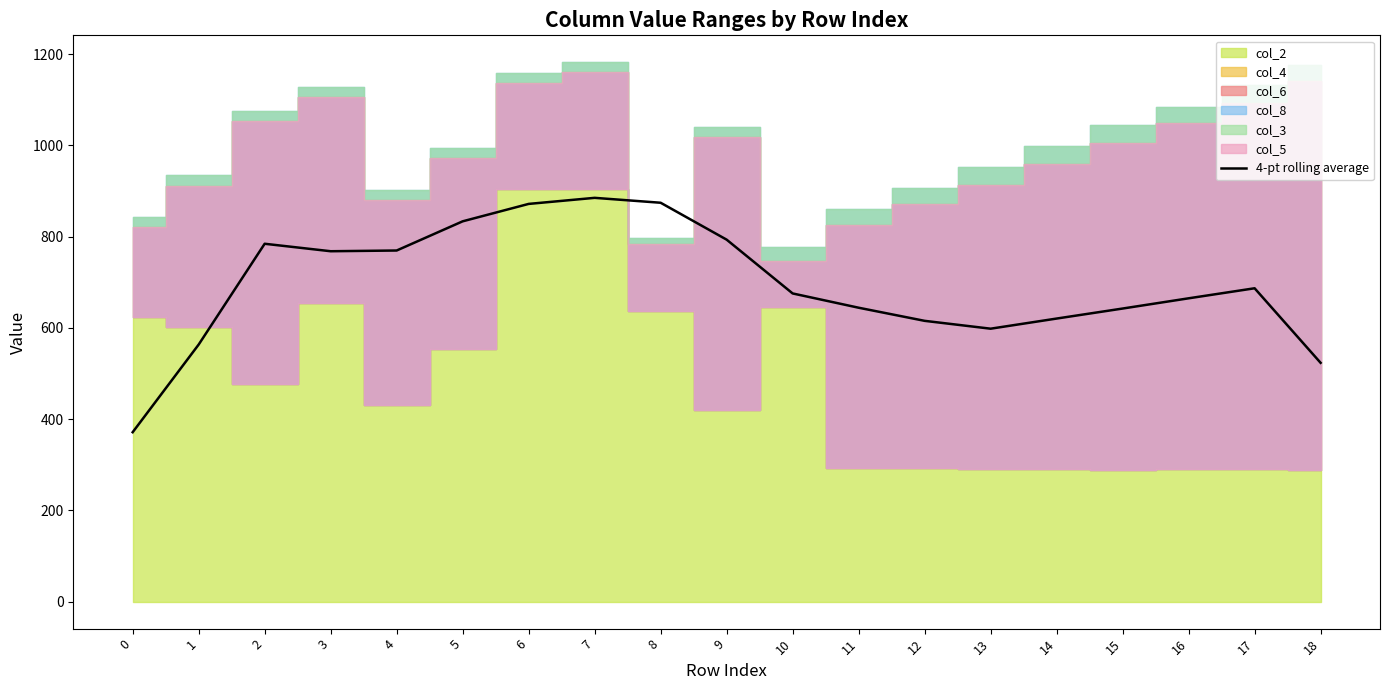

At which category does the chart reach its peak across all series?

7